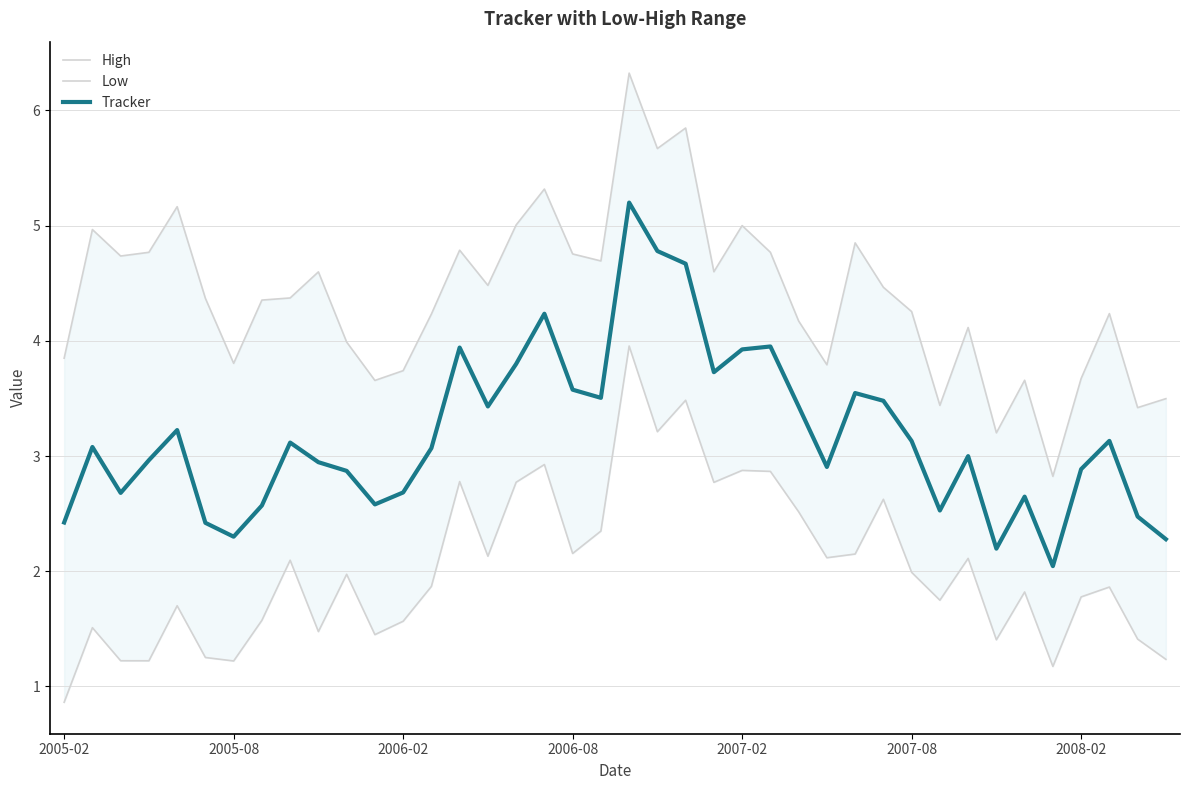

Reading left to right, what are all the values shown in this chart?

High: 3.8	5.0	4.7	4.8	5.2	4.4	3.8	4.4	4.4	4.6	4.0	3.7	3.7	4.2	4.8	4.5	5.0	5.3	4.8	4.7	6.3	5.7	5.8	4.6	5.0	4.8	4.2	3.8	4.9	4.5	4.3	3.4	4.1	3.2	3.7	2.8	3.7	4.2	3.4	3.5
Low: 0.9	1.5	1.2	1.2	1.7	1.3	1.2	1.6	2.1	1.5	2.0	1.5	1.6	1.9	2.8	2.1	2.8	2.9	2.2	2.3	4.0	3.2	3.5	2.8	2.9	2.9	2.5	2.1	2.1	2.6	2.0	1.7	2.1	1.4	1.8	1.2	1.8	1.9	1.4	1.2
Tracker: 2.4	3.1	2.7	3.0	3.2	2.4	2.3	2.6	3.1	2.9	2.9	2.6	2.7	3.1	3.9	3.4	3.8	4.2	3.6	3.5	5.2	4.8	4.7	3.7	3.9	4.0	3.4	2.9	3.5	3.5	3.1	2.5	3.0	2.2	2.6	2.0	2.9	3.1	2.5	2.3